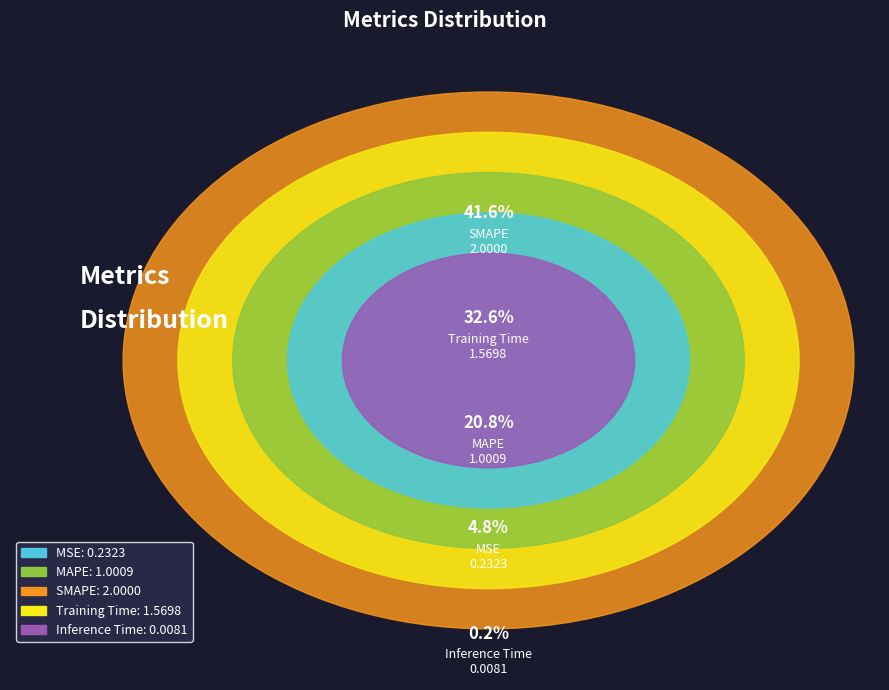

Is SMAPE the majority of the pie?

No